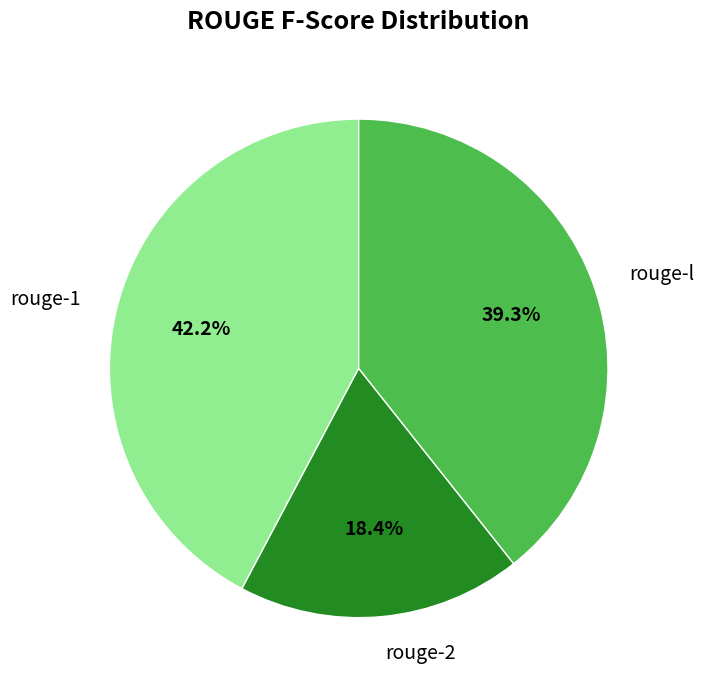

Which slice is the smallest?

rouge-2